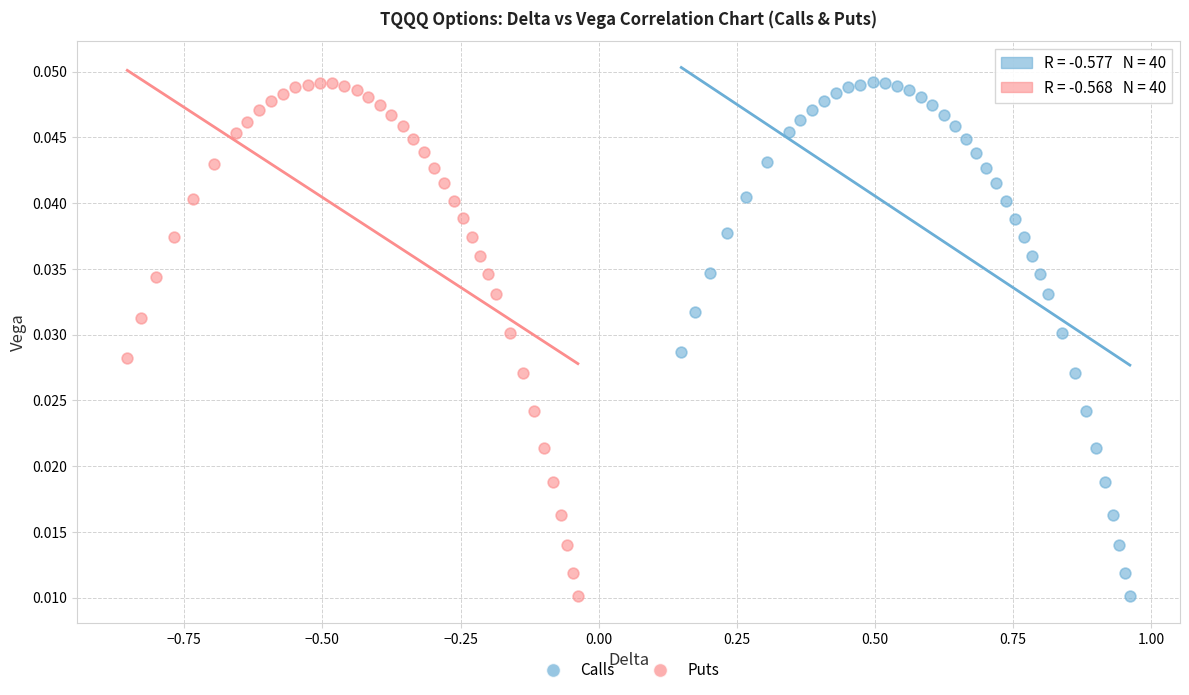

Which series has the largest Y range (max minus min)?

Calls